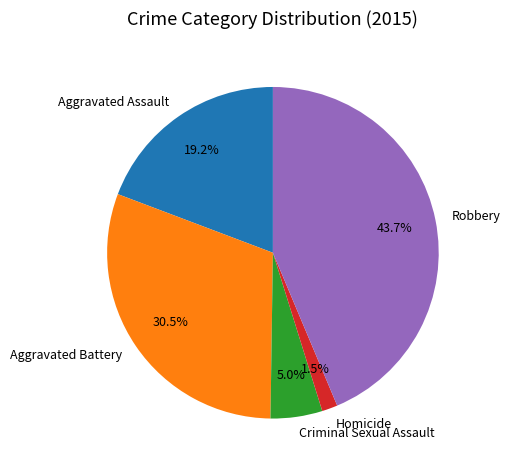

Rank the categories by value from highest to lowest.

Robbery, Aggravated Battery, Aggravated Assault, Criminal Sexual Assault, Homicide